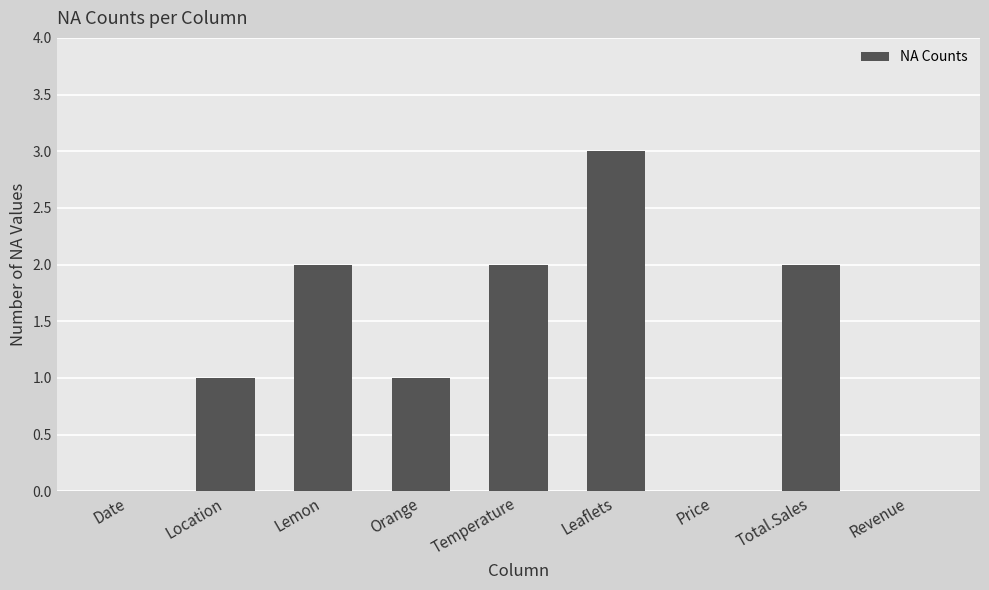

Reading left to right, list all the values displayed in this chart.

Date=0	Location=1	Lemon=2	Orange=1	Temperature=2	Leaflets=3	Price=0	Total.Sales=2	Revenue=0